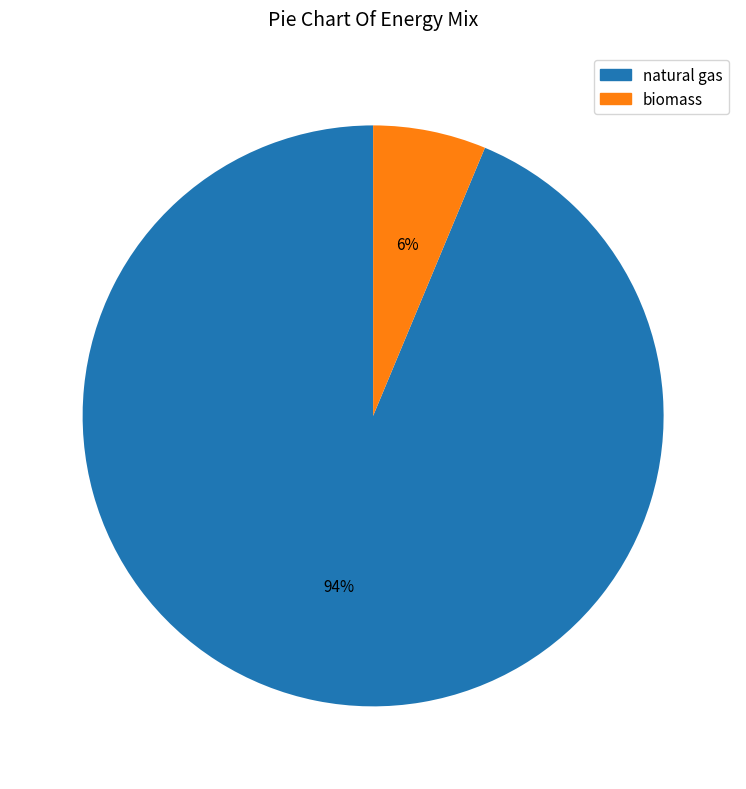

Rank the categories by value from highest to lowest.

natural gas, biomass